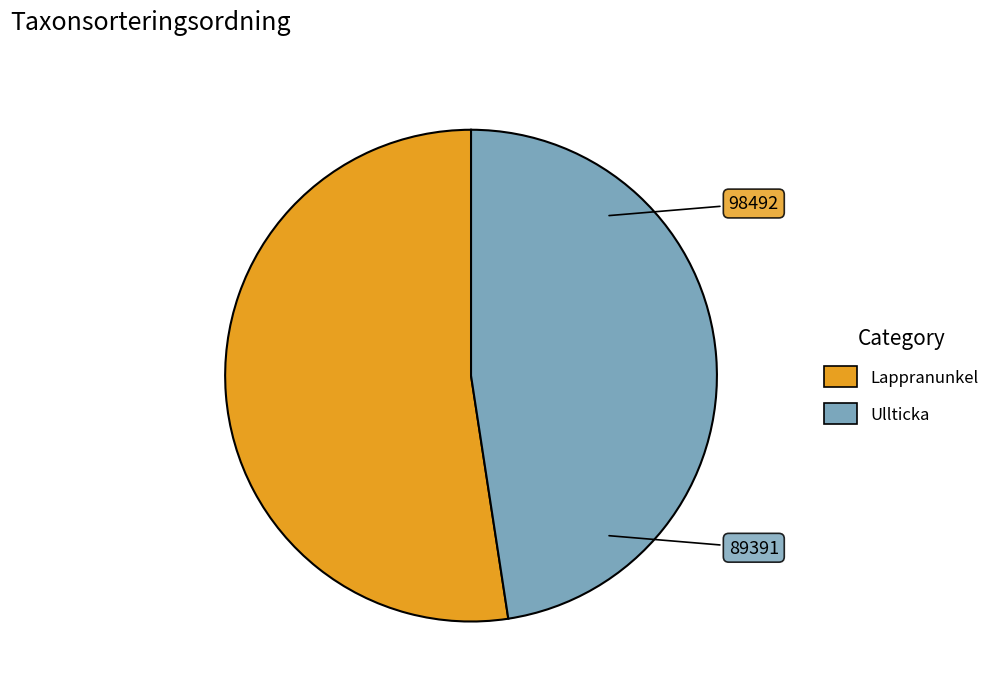

Which slice is the largest?

Lappranunkel